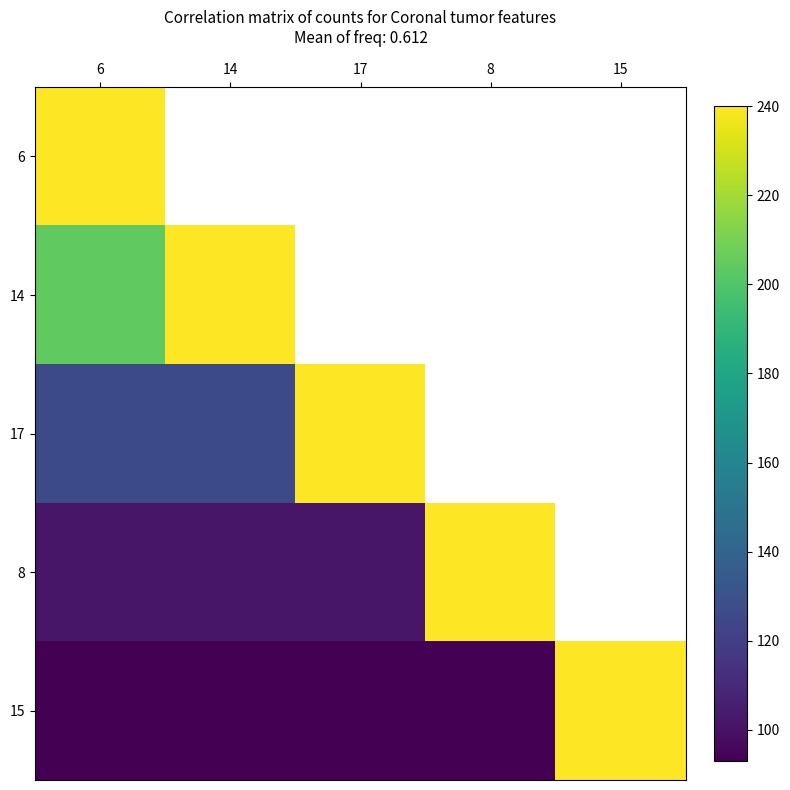

Which series has the widest spread of values?

15